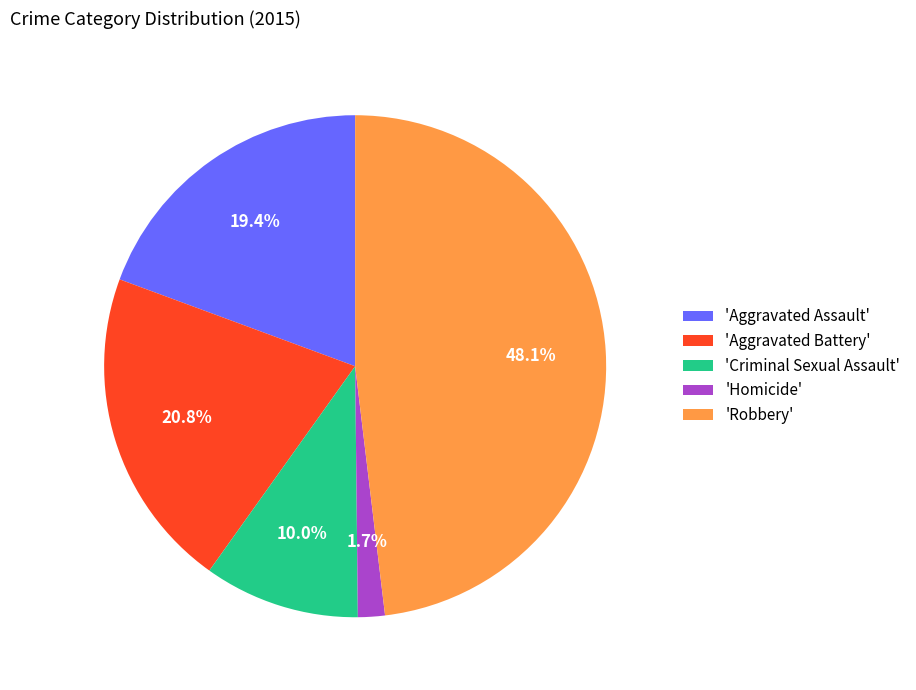

Which has a higher value, 'Aggravated Assault' or 'Criminal Sexual Assault'?

'Aggravated Assault'